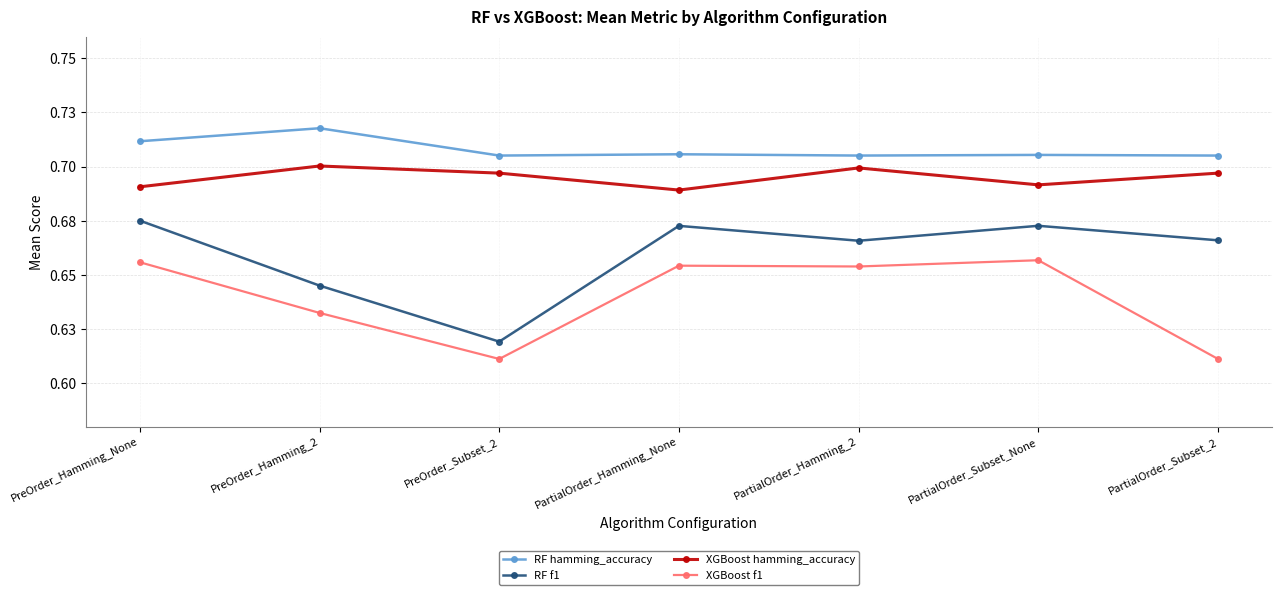

Which series has the largest total across all categories?

RF hamming_accuracy